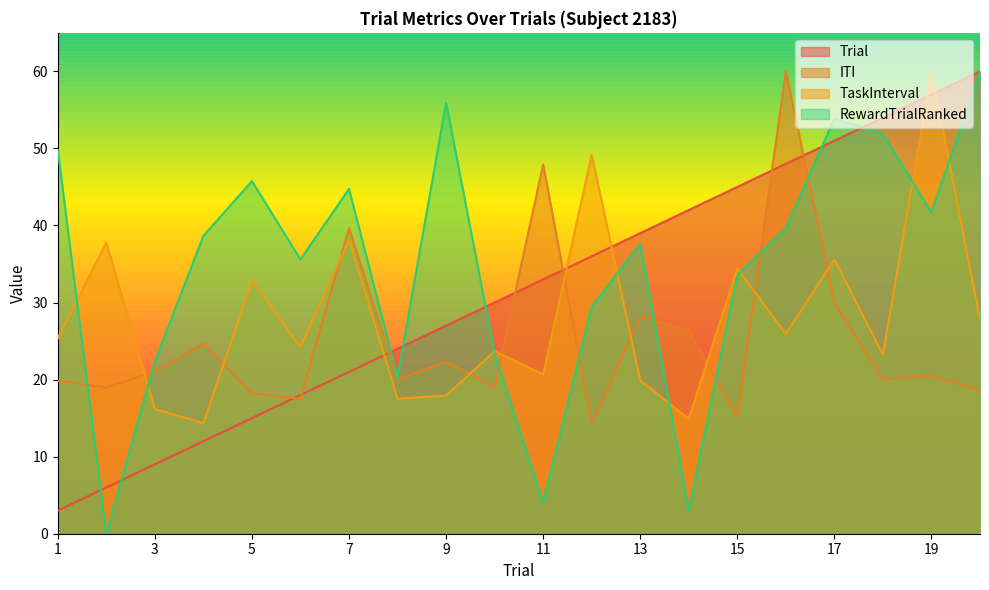

What is the value of the RewardTrialRanked point at the 16th from the left?

39.7